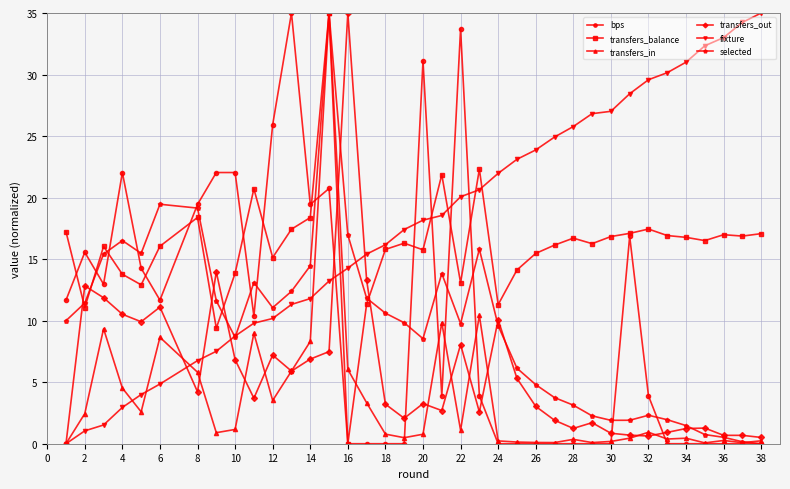

What is the value of the fixture point at the 25th from the left?

23.9